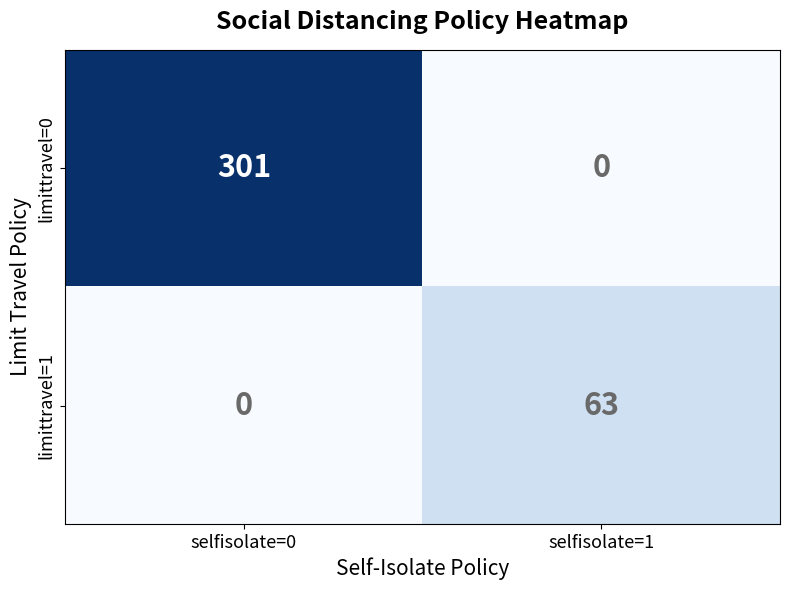

List the series in order of their overall mean, lowest first.

limittravel=1, limittravel=0